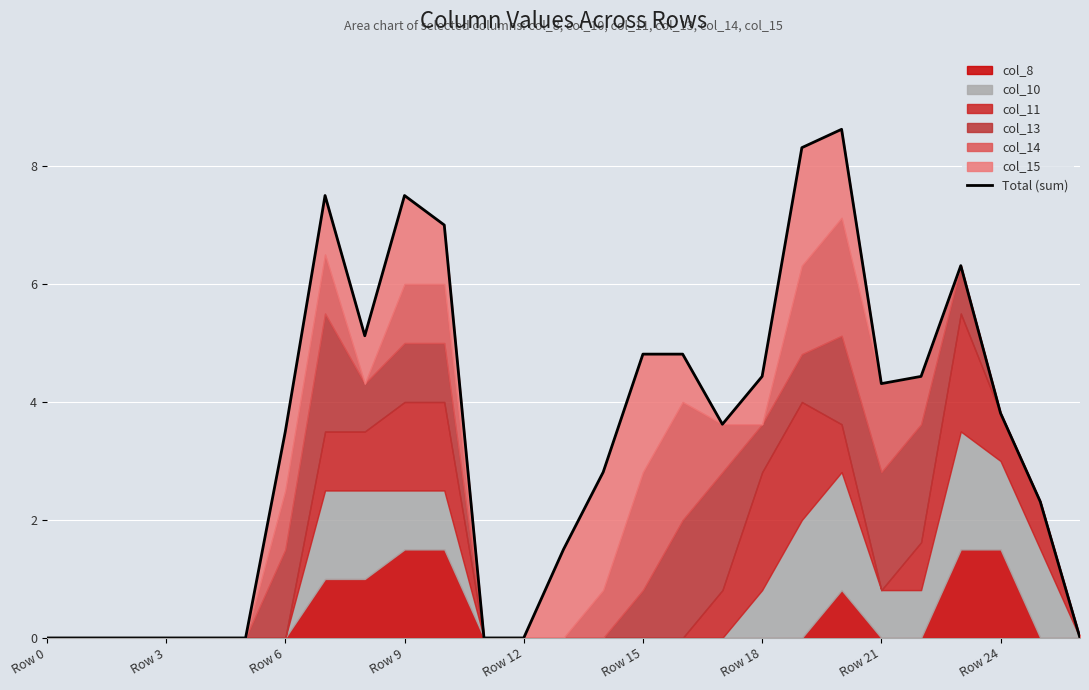

What is the greatest value displayed?

8.6